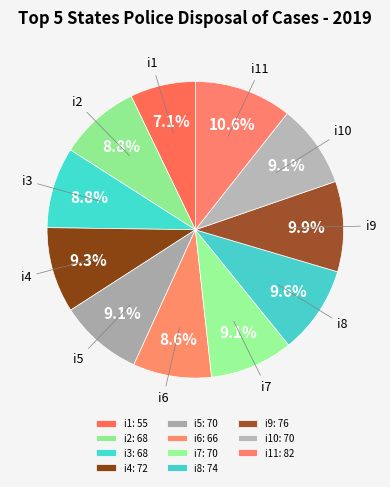

How many segments does this pie chart have?

11